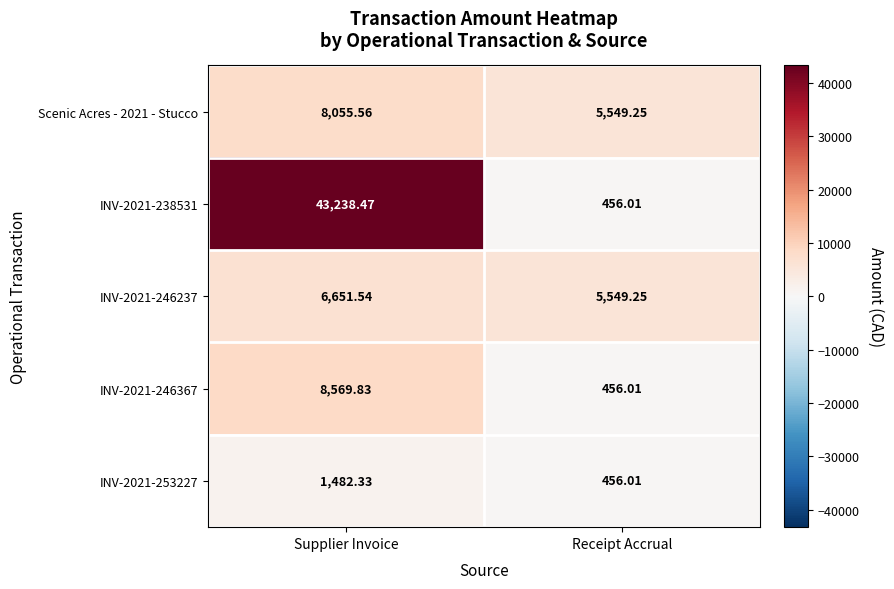

Count the number of categories in the chart.

2